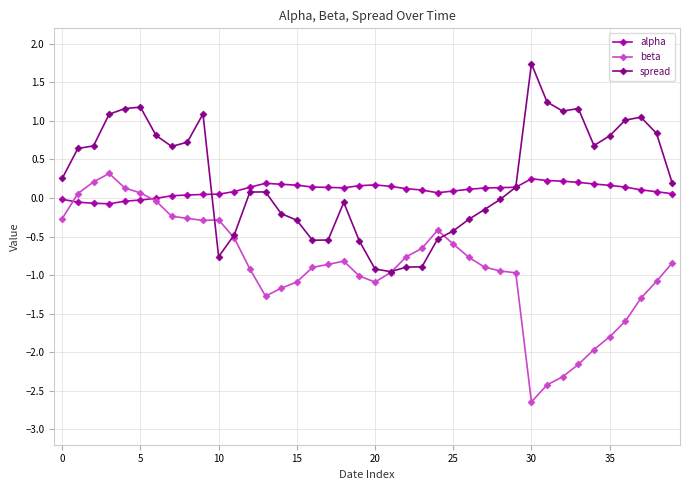

What is the greatest value displayed?

1.7